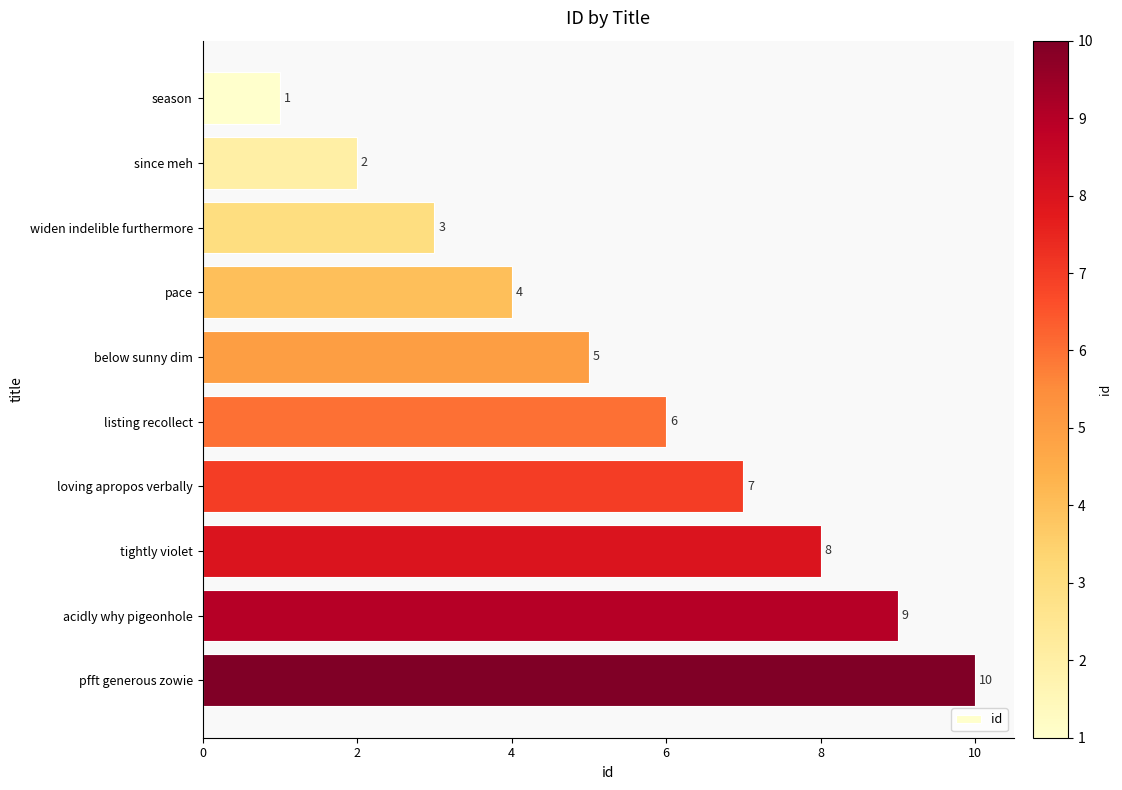

List the labels in order of value, smallest first.

season, since meh, widen indelible furthermore, pace, below sunny dim, listing recollect, loving apropos verbally, tightly violet, acidly why pigeonhole, pfft generous zowie